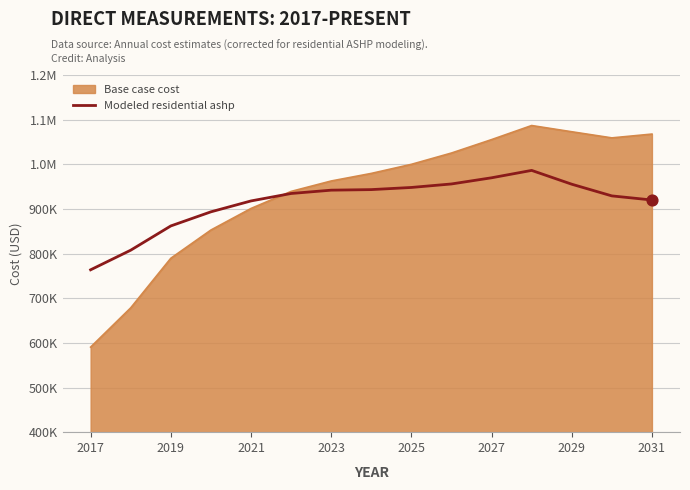

Does the chart have visible grid lines?

Yes